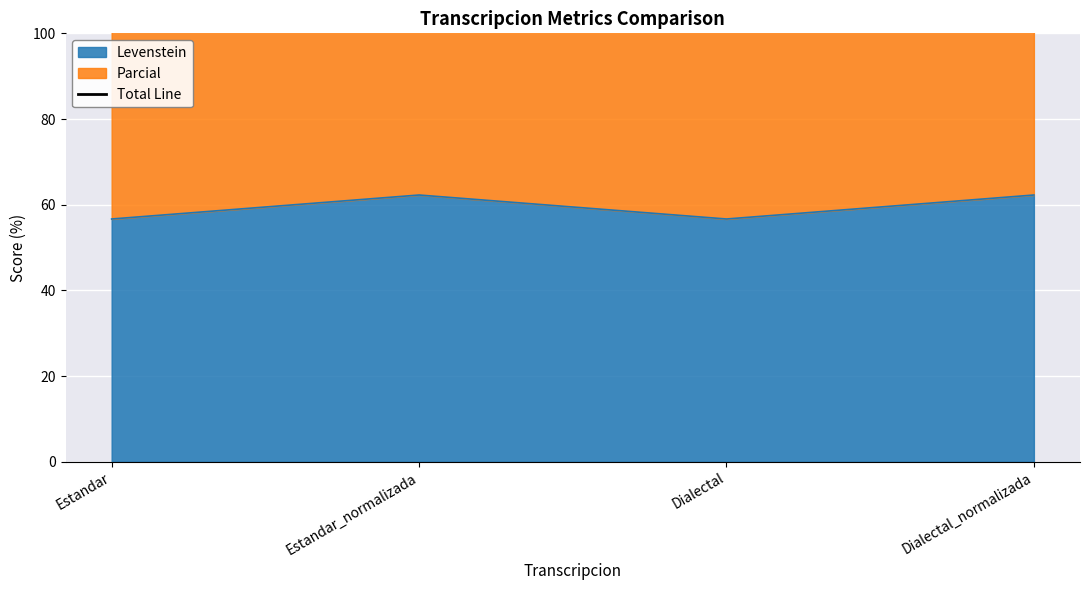

How many interior local peaks does the Levenstein series have?

1